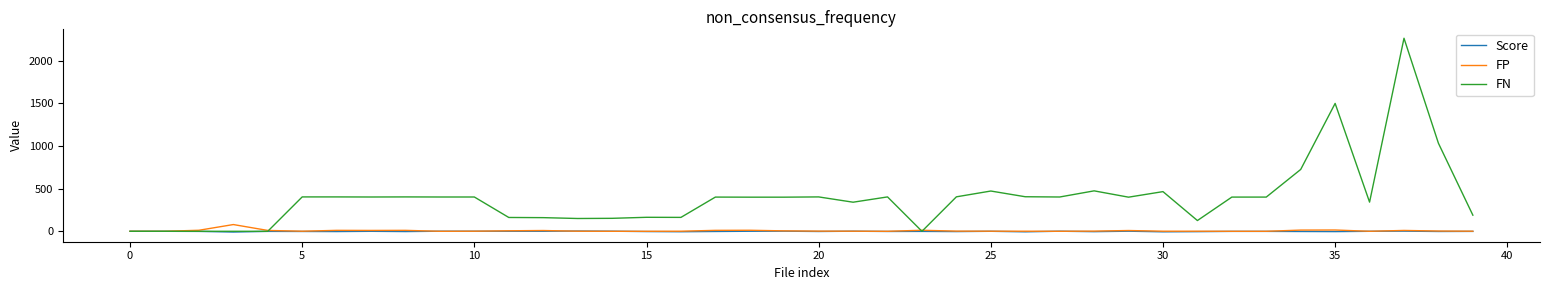

What is the maximum value for FP?

79.0